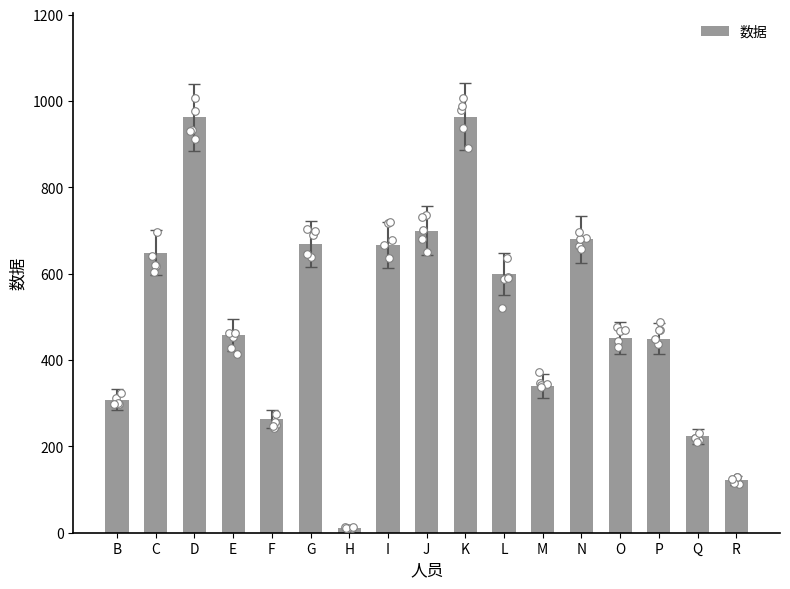

What is the change in value from F to H?

-252